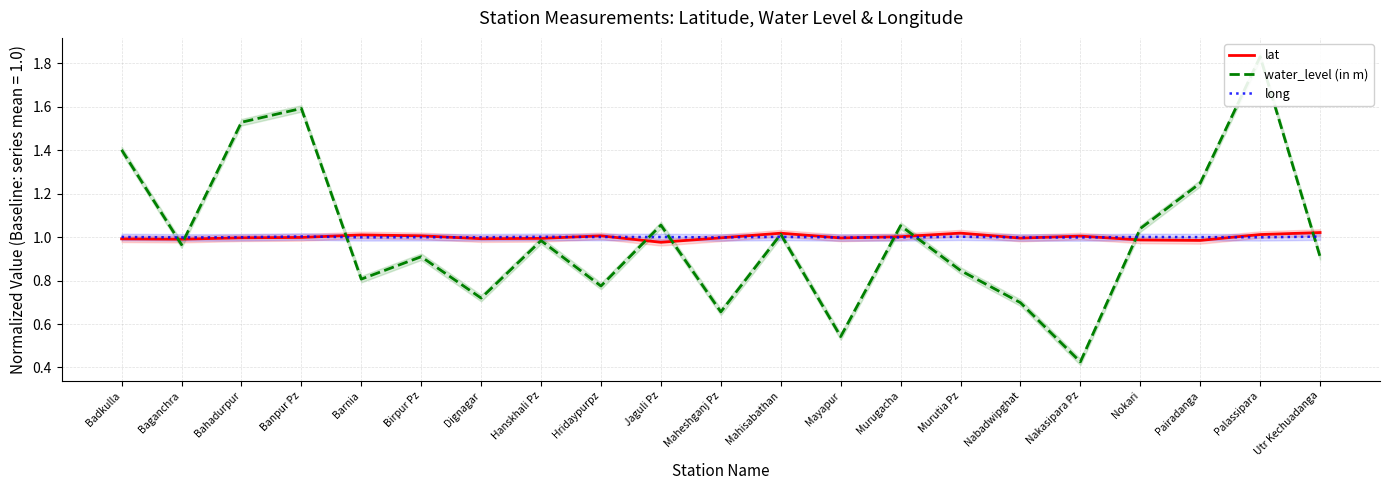

Reading left to right, transcribe all the data shown in this chart.

lat: 1.0	1.0	1.0	1.0	1.0	1.0	1.0	1.0	1.0	1.0	1.0	1.0	1.0	1.0	1.0	1.0	1.0	1.0	1.0	1.0	1.0
water_level (in m): 1.4	1.0	1.5	1.6	0.8	0.9	0.7	1.0	0.8	1.1	0.7	1.0	0.5	1.1	0.8	0.7	0.4	1.0	1.2	1.8	0.9
long: 1.0	1.0	1.0	1.0	1.0	1.0	1.0	1.0	1.0	1.0	1.0	1.0	1.0	1.0	1.0	1.0	1.0	1.0	1.0	1.0	1.0